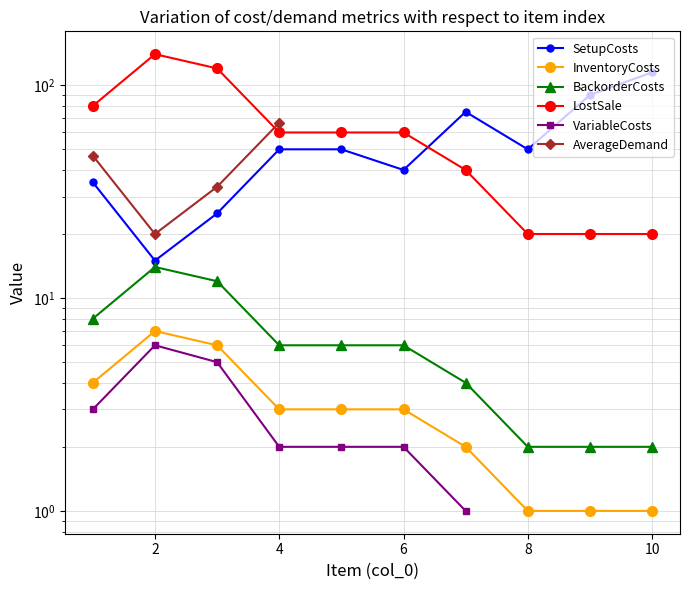

How many series are shown in this chart?

6